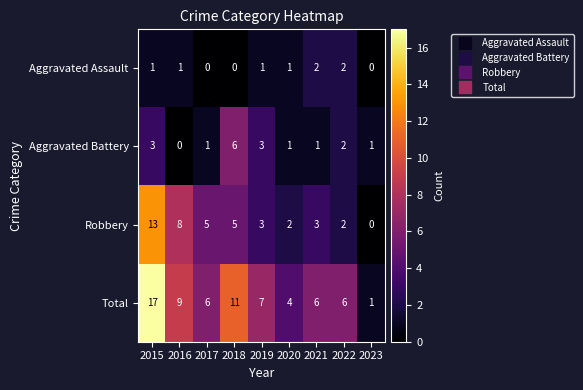

Which series has the largest total across all categories?

Total